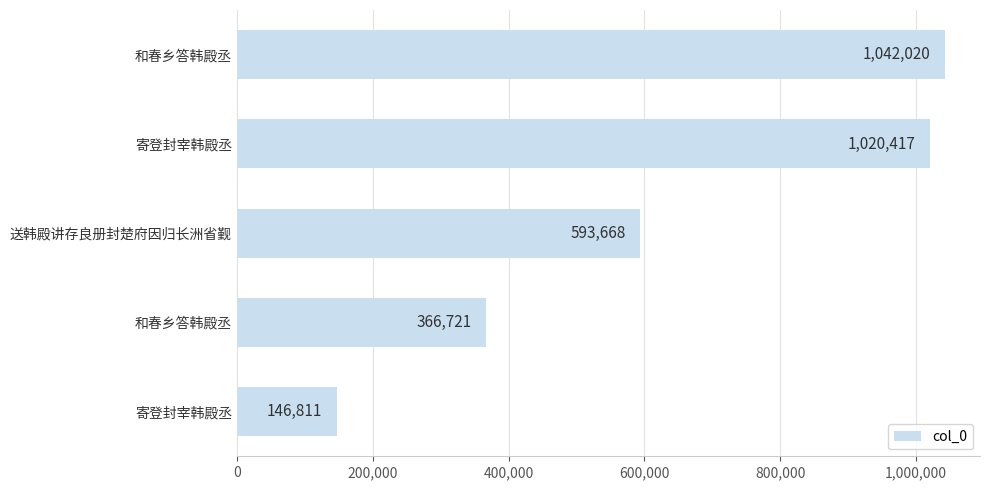

What is the greatest value displayed?

1042020